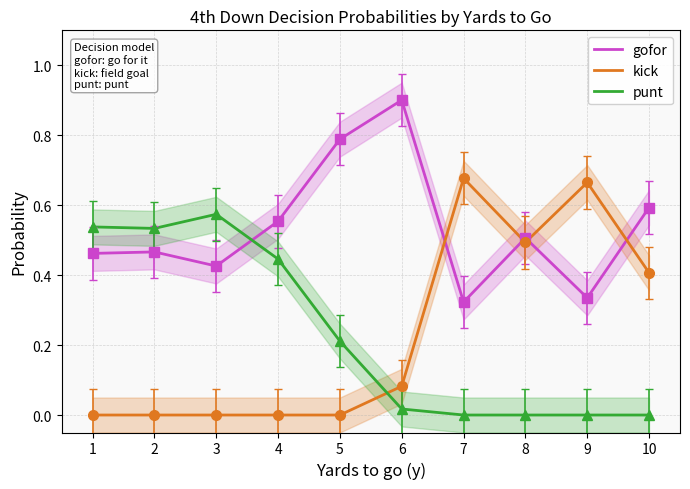

Reading left to right, what are all the values shown in this chart?

gofor: 1=0.5	2=0.5	3=0.4	4=0.6	5=0.8	6=0.9	7=0.3	8=0.5	9=0.3	10=0.6
kick: 1=0.0	2=0.0	3=0.0	4=0.0	5=0.0	6=0.1	7=0.7	8=0.5	9=0.7	10=0.4
punt: 1=0.5	2=0.5	3=0.6	4=0.4	5=0.2	6=0.0	7=0.0	8=0.0	9=0.0	10=0.0